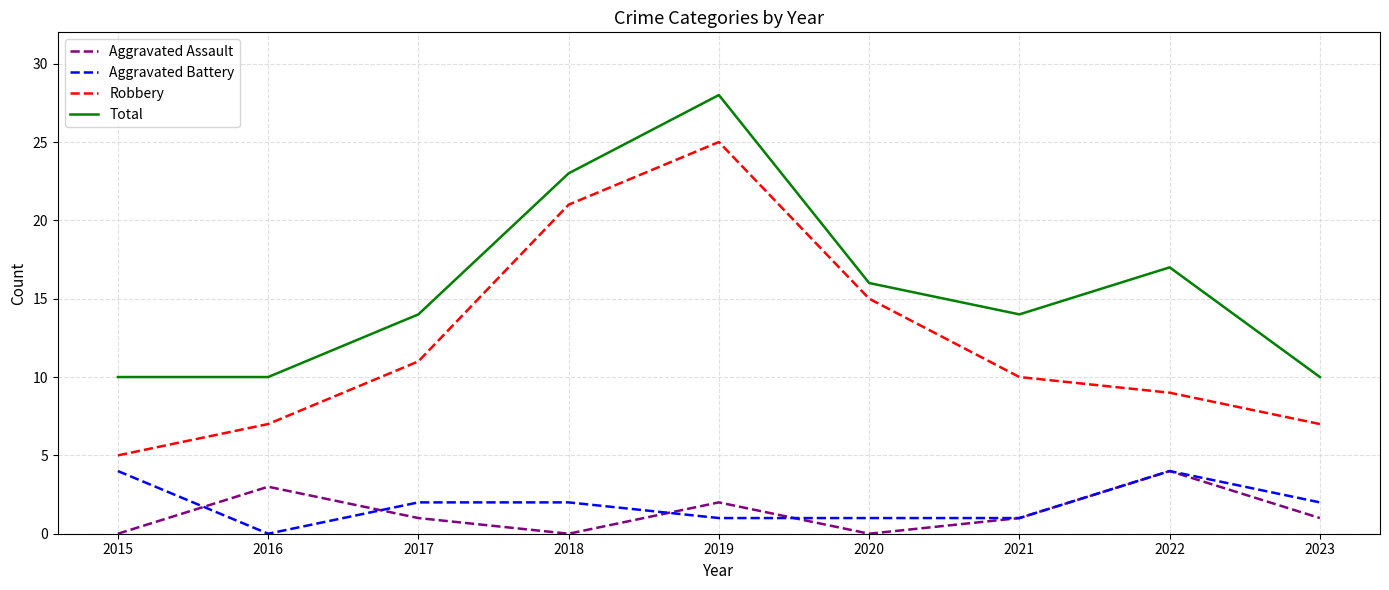

What is the sum of all Aggravated Battery values?

17